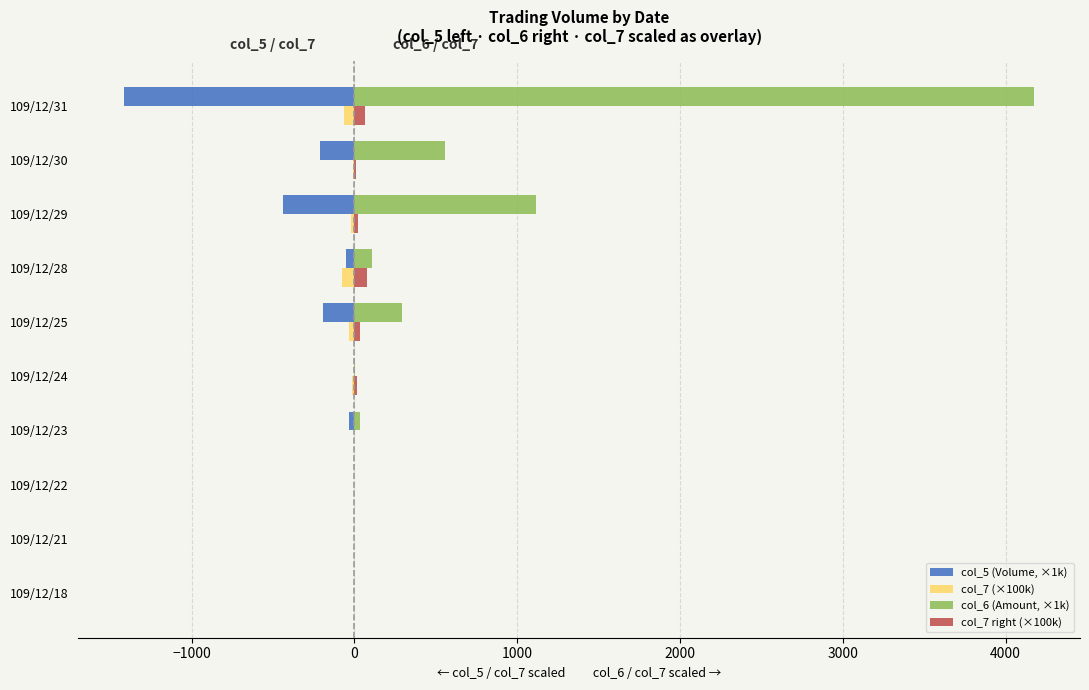

Is the value of col_7 right (×100k) at 109/12/22 greater than the value of col_6 (Amount, ×1k) at 109/12/30?

No